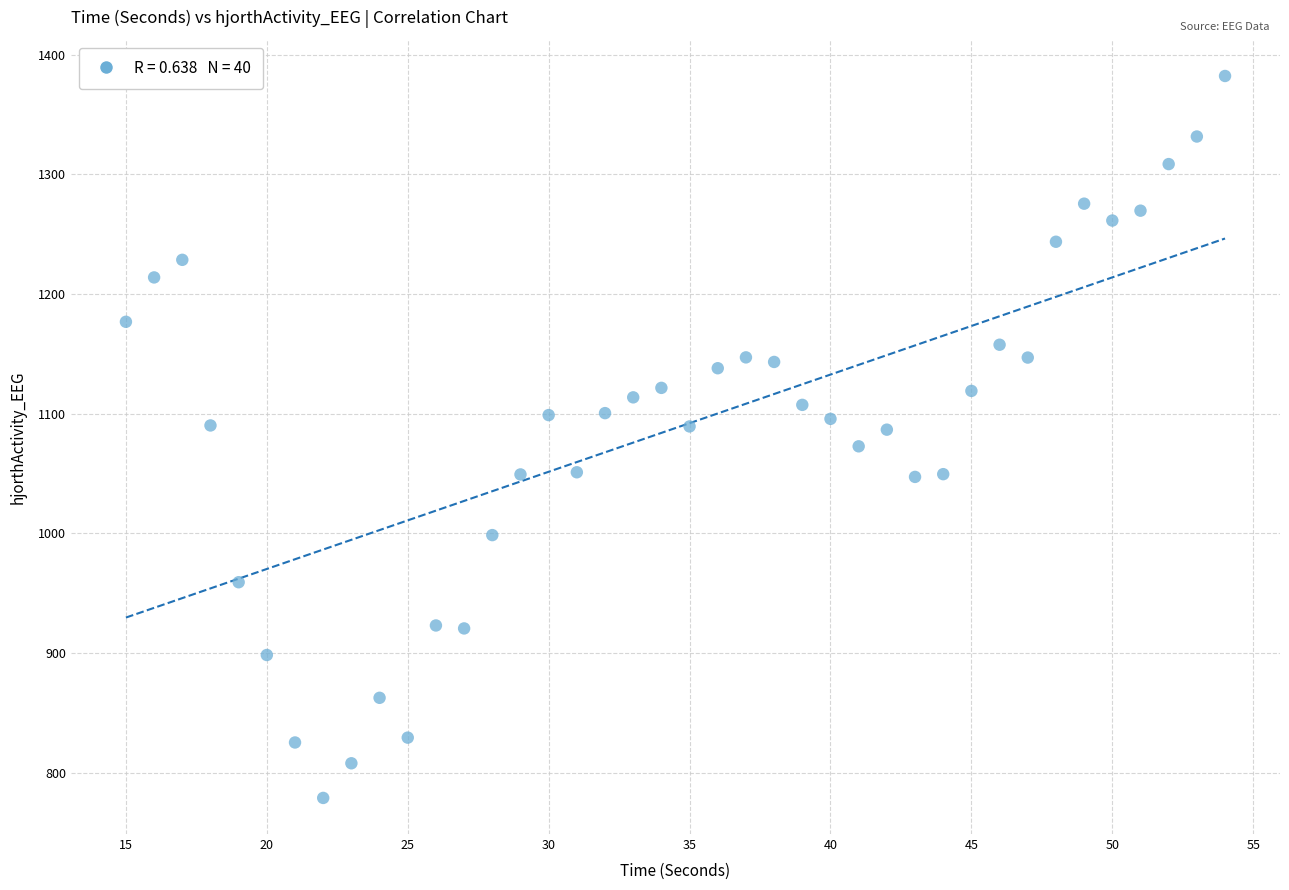

What is the range of Y values (max minus min)?

603.4